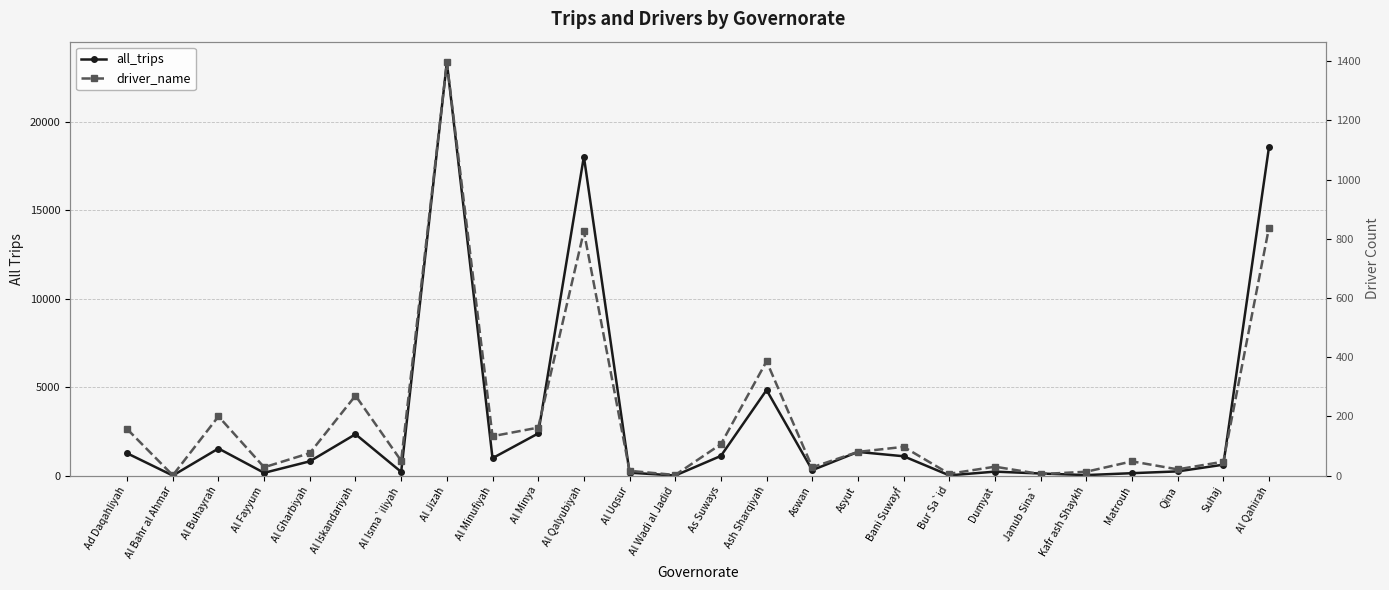

What is the label of the 26th point from the left?

Al Qahirah